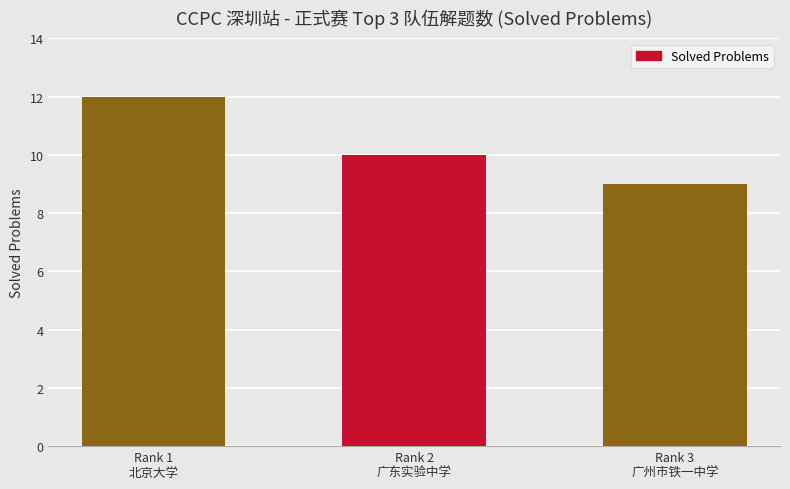

What is the smallest value displayed?

9